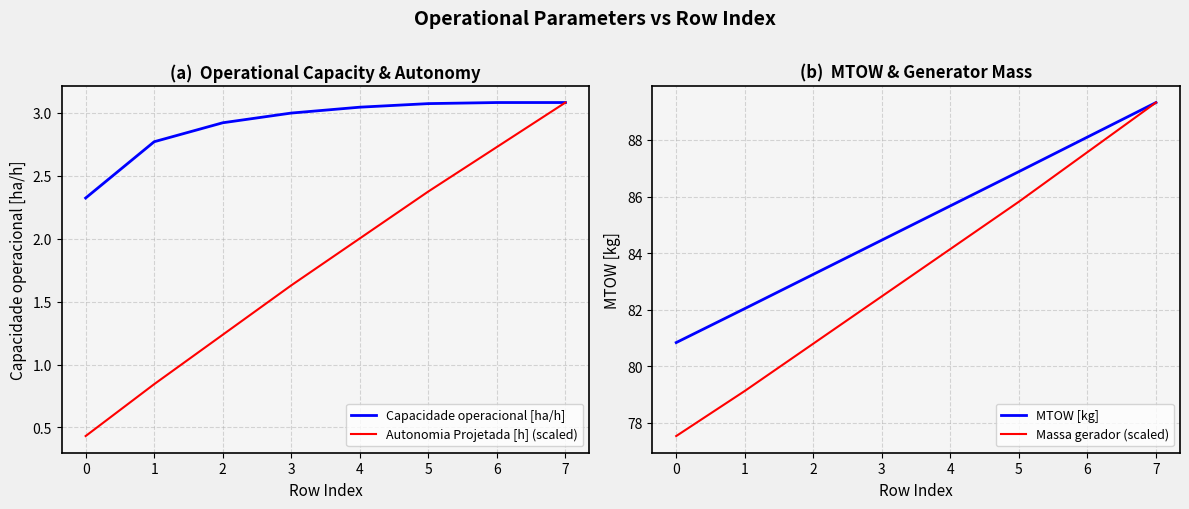

What is the average value of the MTOW [kg] series?

85.1